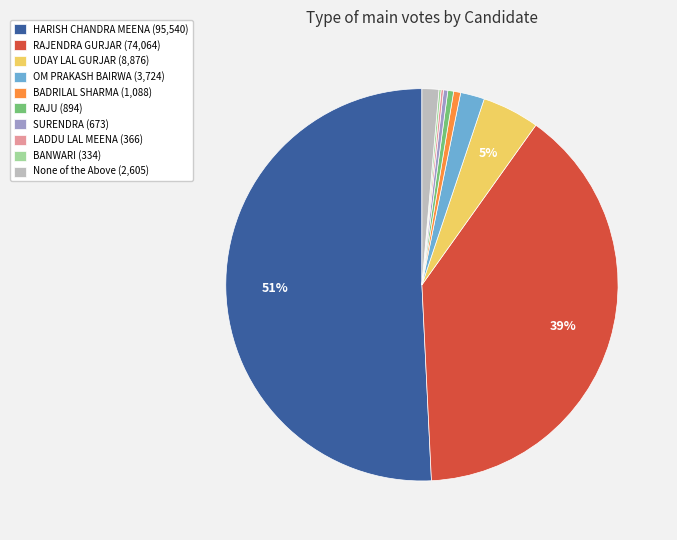

Which has a higher value, BADRILAL SHARMA (1,088) or UDAY LAL GURJAR (8,876)?

UDAY LAL GURJAR (8,876)